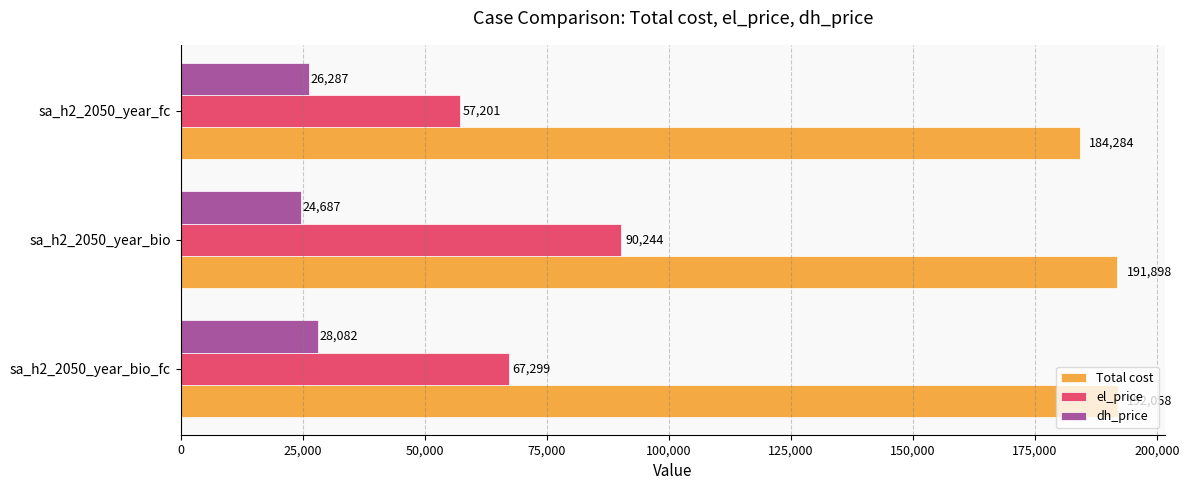

List the series in order of their peak value, lowest first.

dh_price, el_price, Total cost